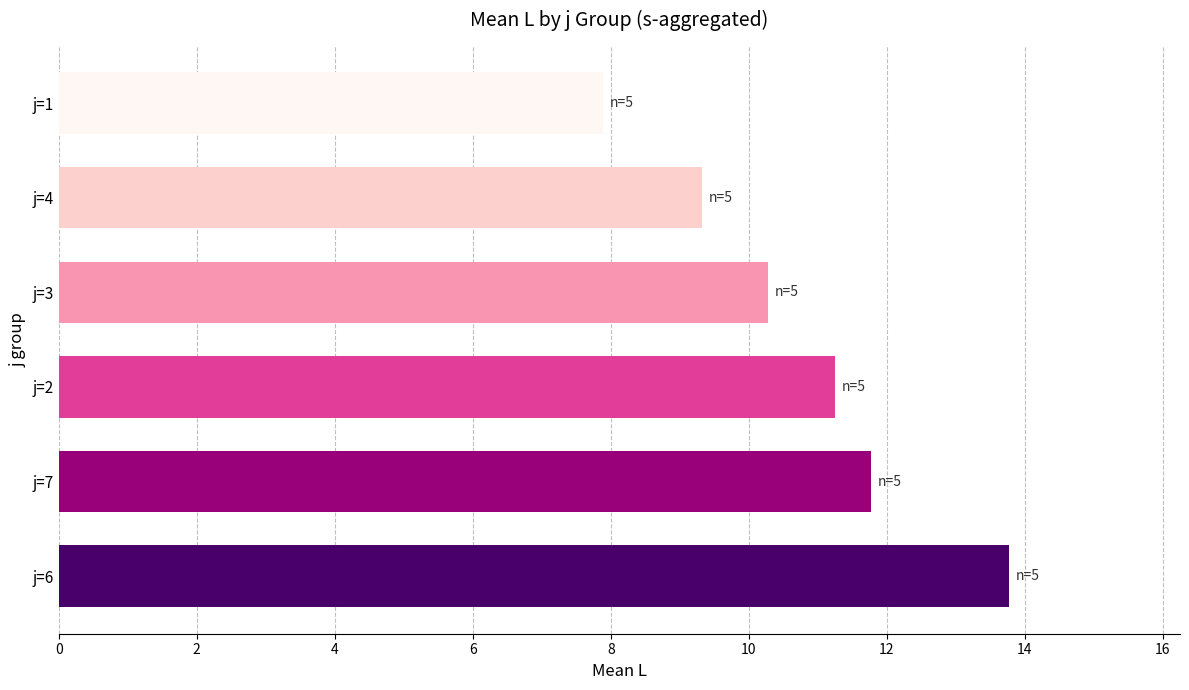

What is the difference between the maximum and second lowest values?

4.4